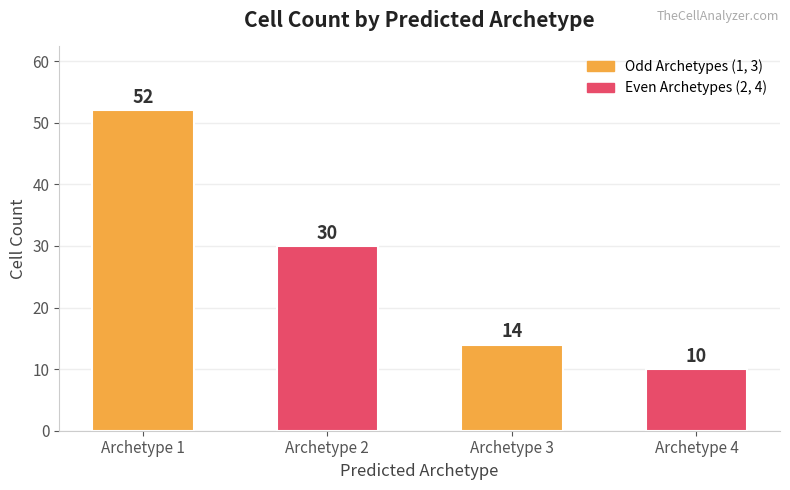

Rank the categories by value from lowest to highest.

Archetype 4, Archetype 3, Archetype 2, Archetype 1